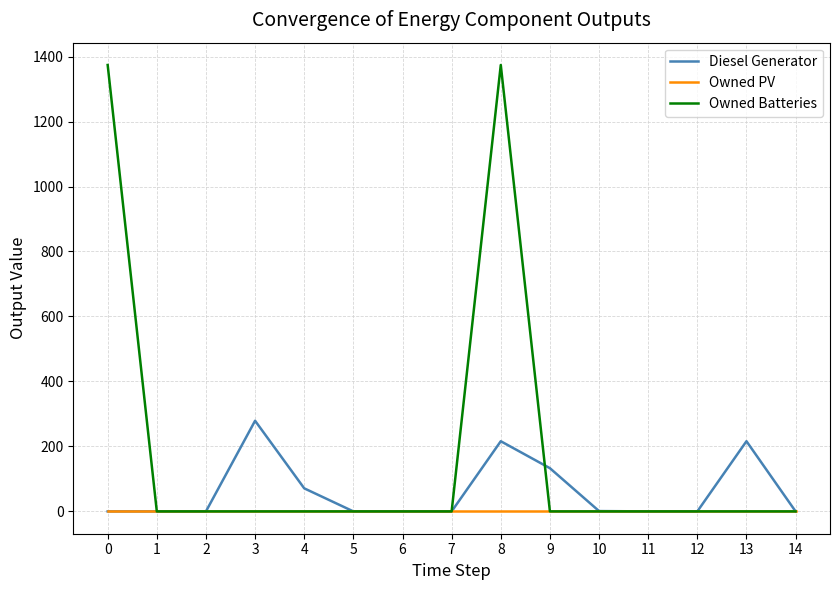

Is it true that Diesel Generator equals 104.6 at 0?

False